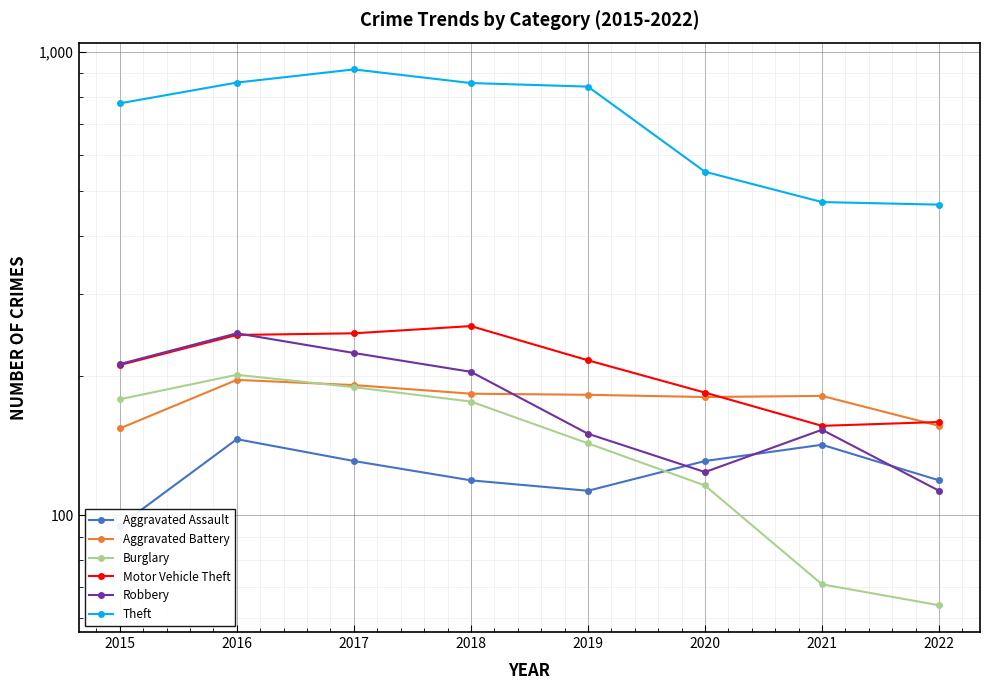

What is the spread (max minus min) of values at 2019?

728